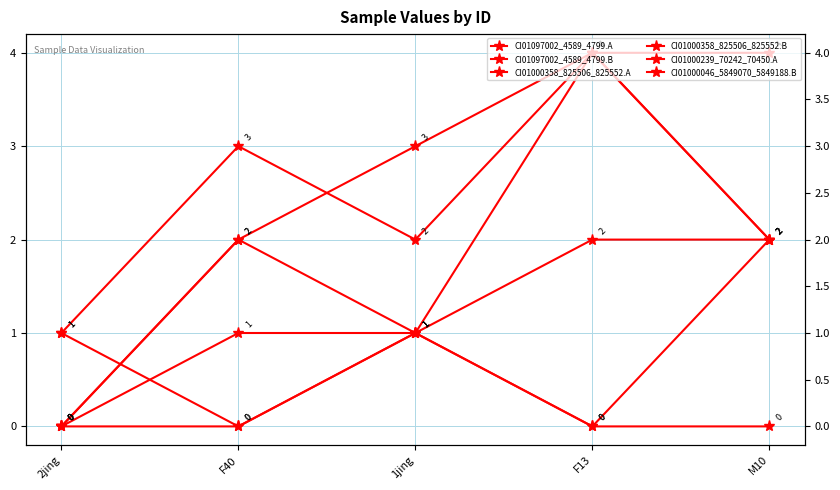

What is the average value of the CI01000046_5849070_5849188.B series?

2